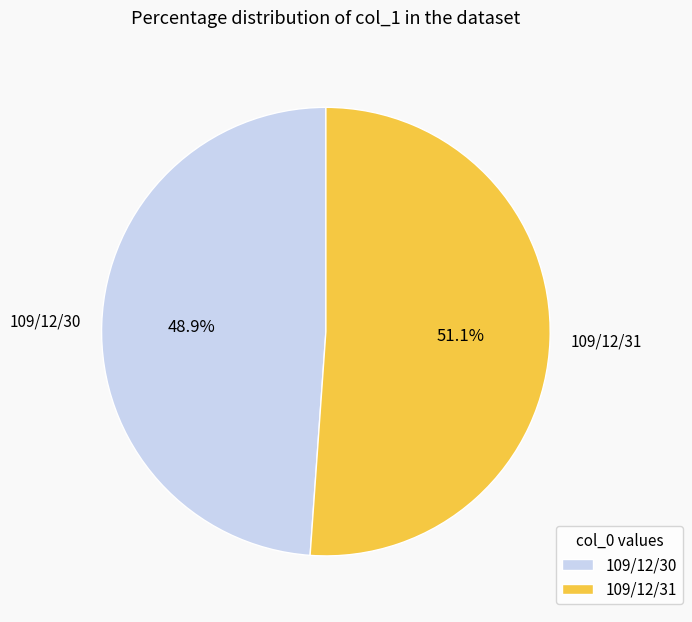

Between 109/12/31 and 109/12/30, which is larger?

109/12/31